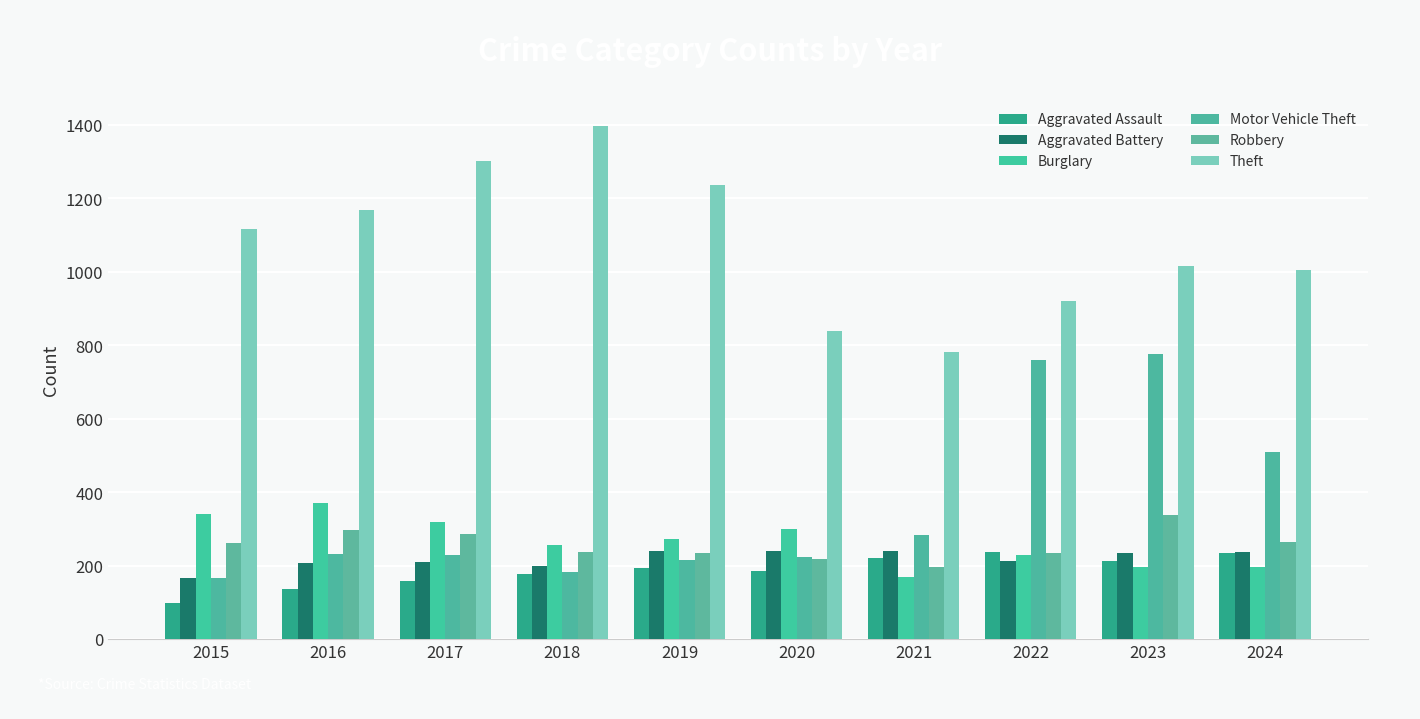

What is the value of the Aggravated Assault bar at the 4th from the left?

176